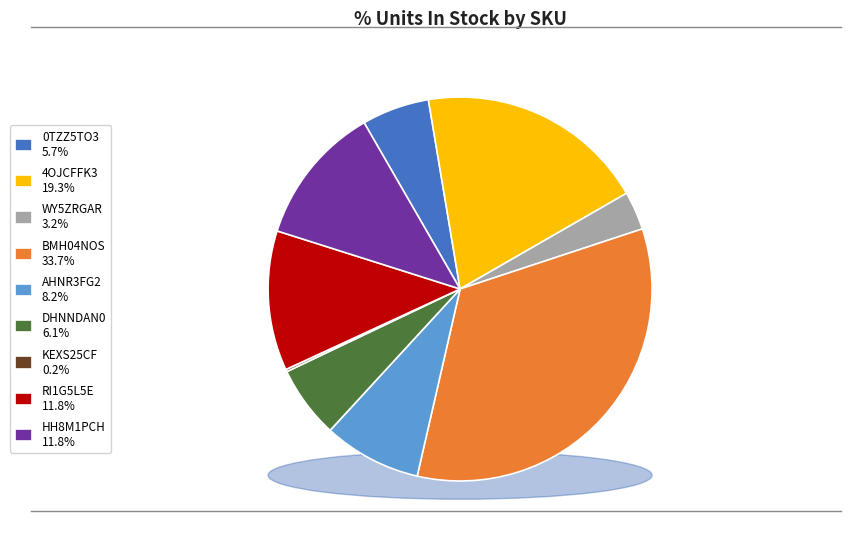

Is there a majority slice in this chart?

No